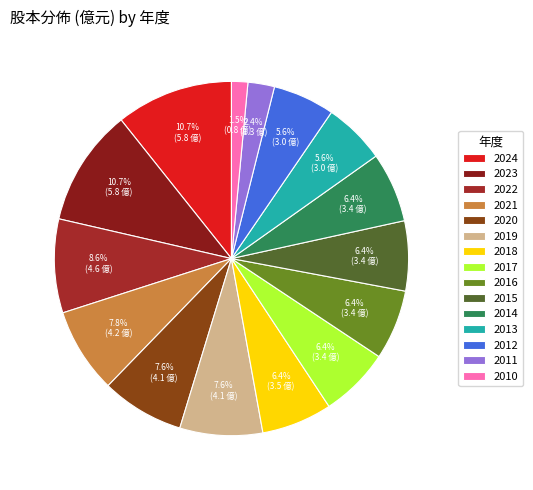

Which has a higher value, 2010 or 2021?

2021